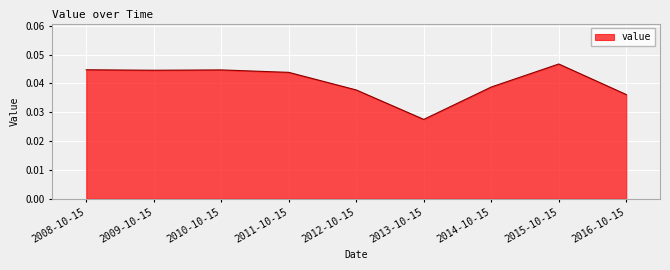

How many lines are shown in the chart?

1